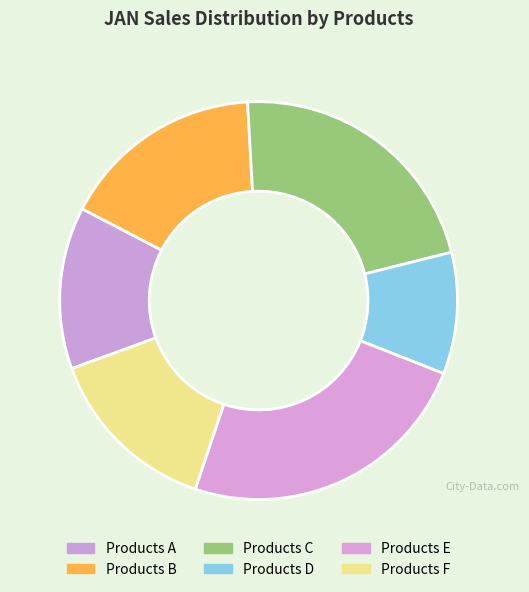

Is there a majority slice in this chart?

No